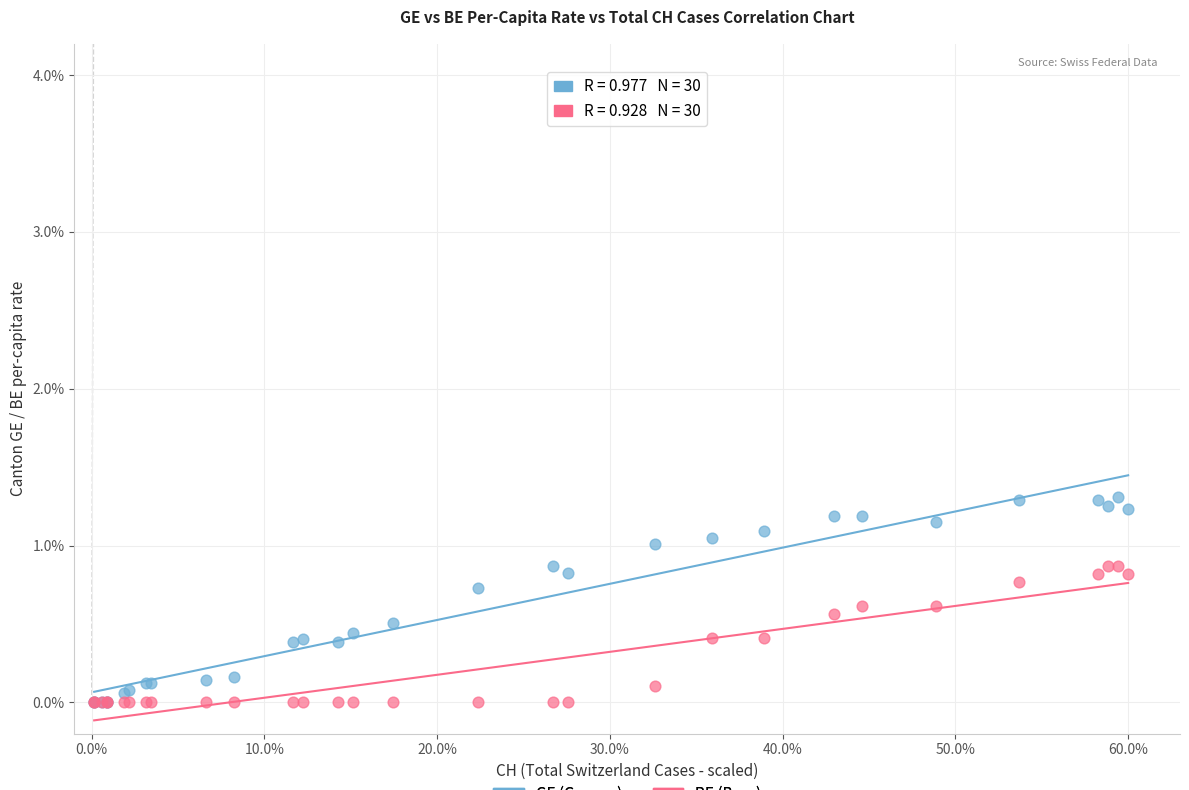

What are all the series names shown in the legend?

GE (Geneva), BE (Bern)